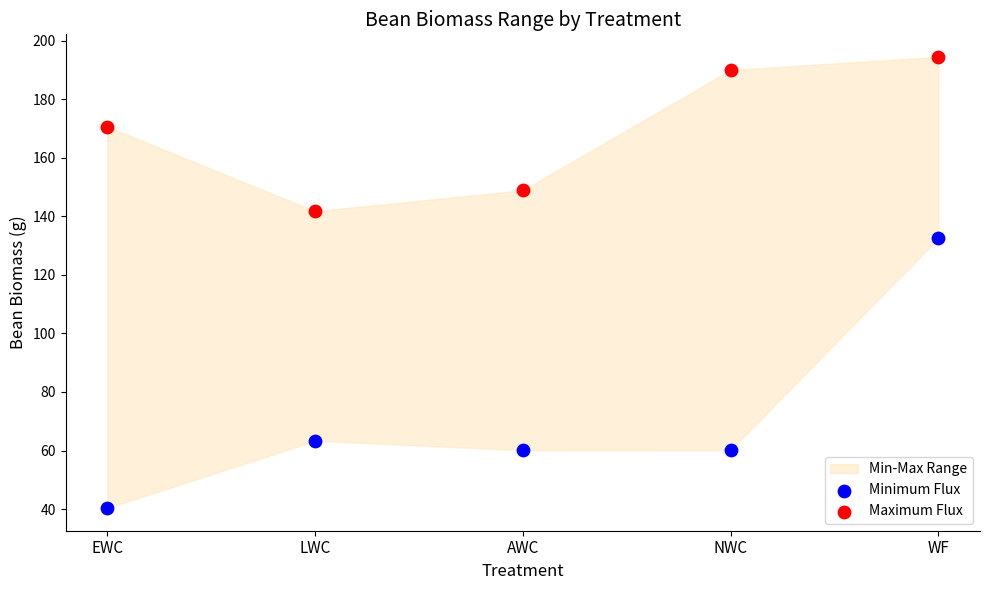

Across all data points, what is the average Y value?

120.2